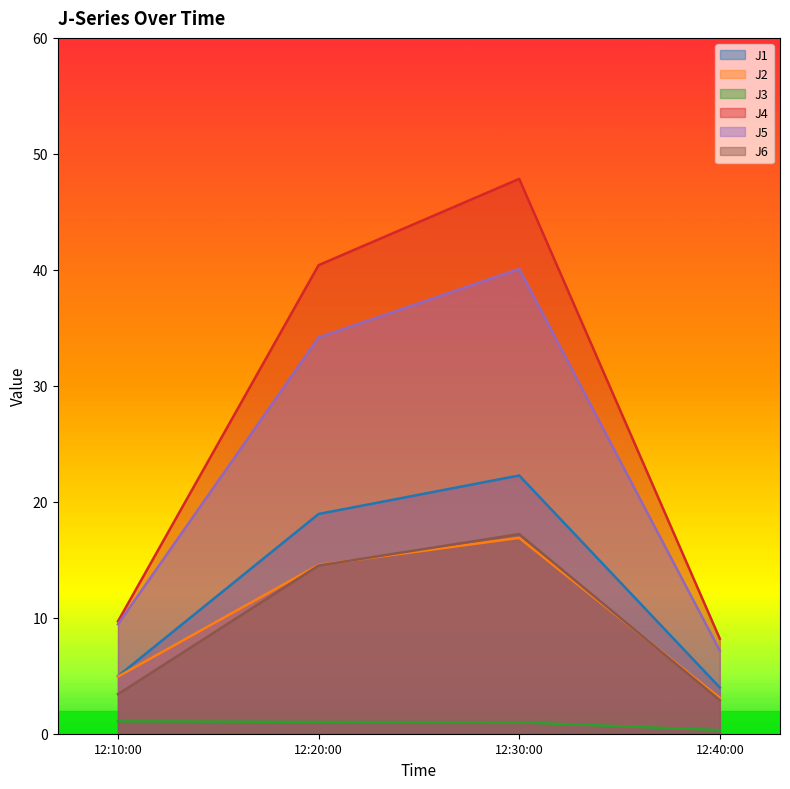

What is the smallest value displayed?

0.3